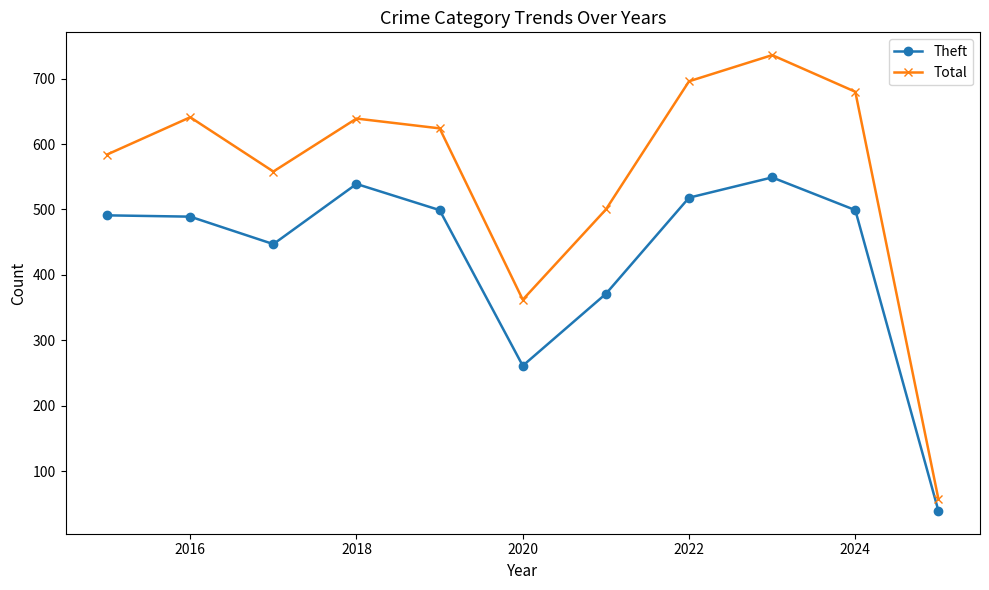

What is the difference between the maximum and minimum values in the Total series?

679